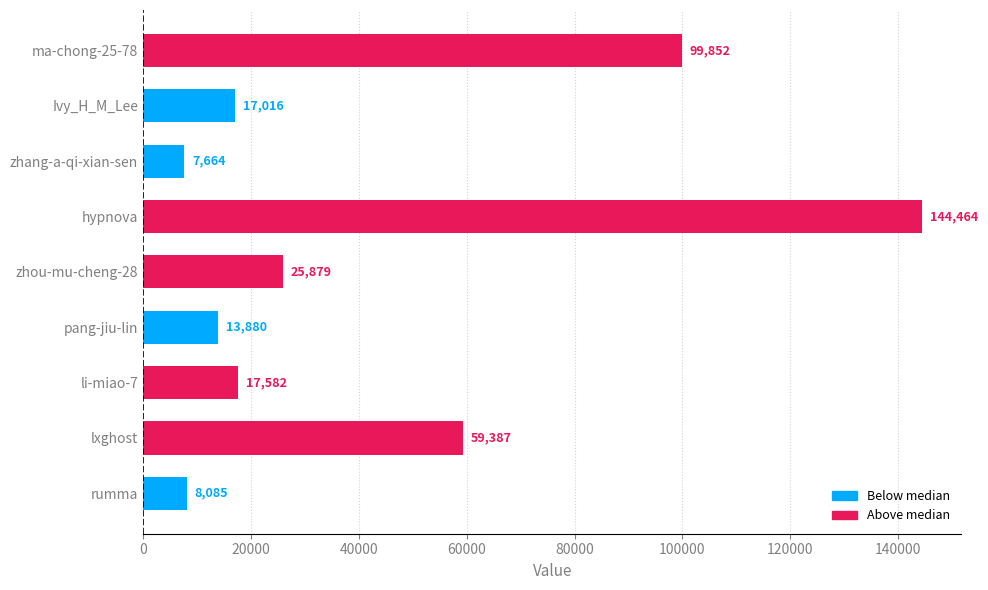

Approximately how many times larger is the value at pang-jiu-lin compared to zhang-a-qi-xian-sen?

1.8